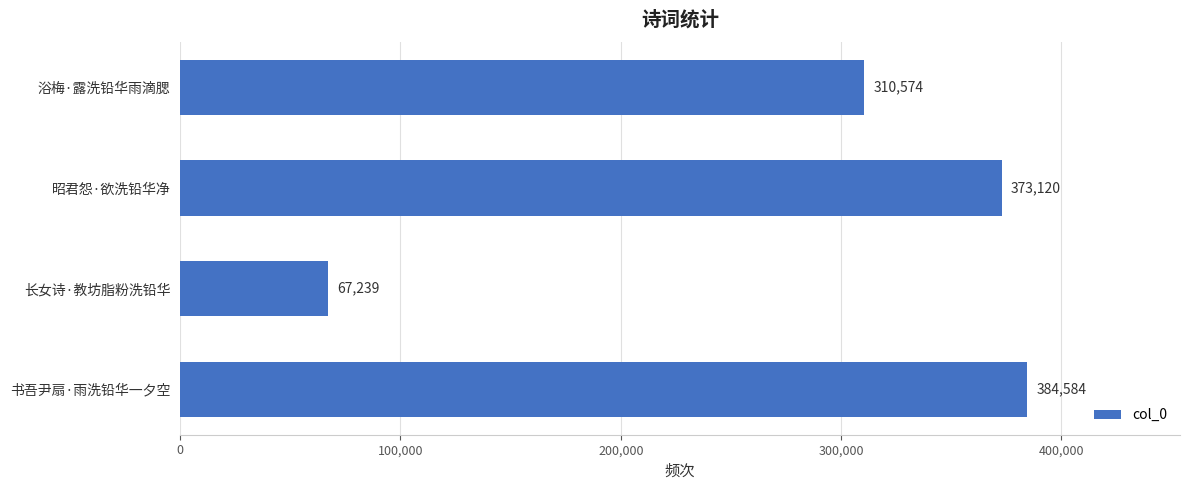

The chart shows a value of 64951 at 浴梅·露洗铅华雨滴腮. True or false?

False